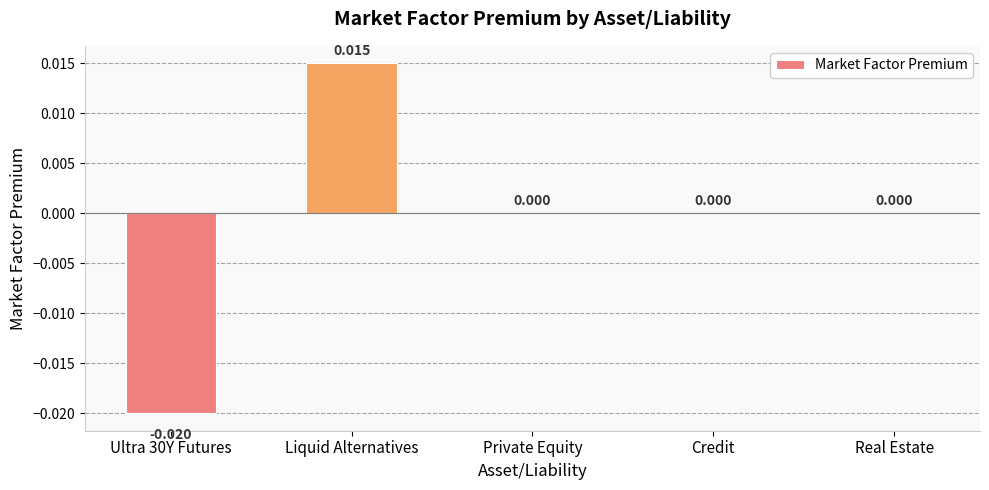

At which label does the data first exceed 0?

Liquid Alternatives